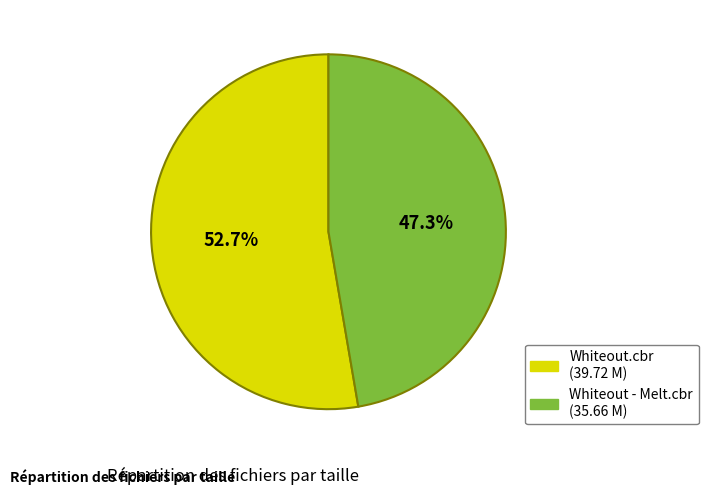

Count the number of slices in the pie.

2